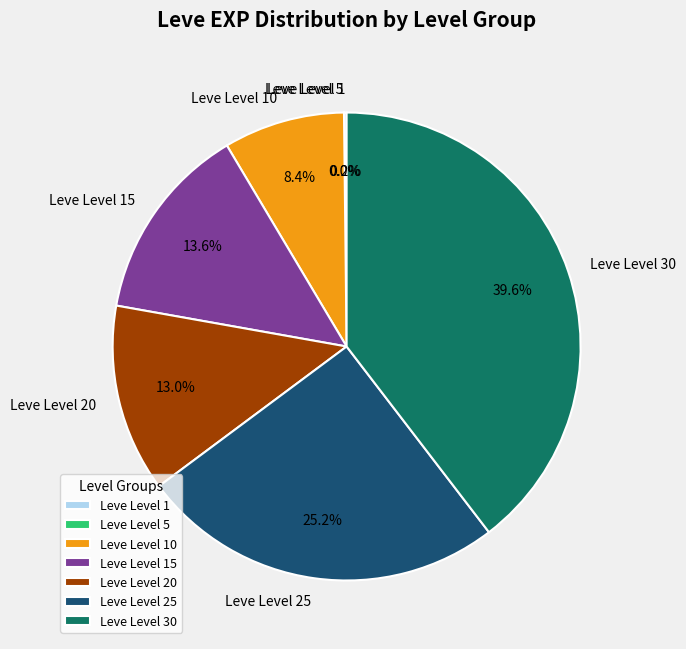

Is there any slice that represents more than half of the pie?

No